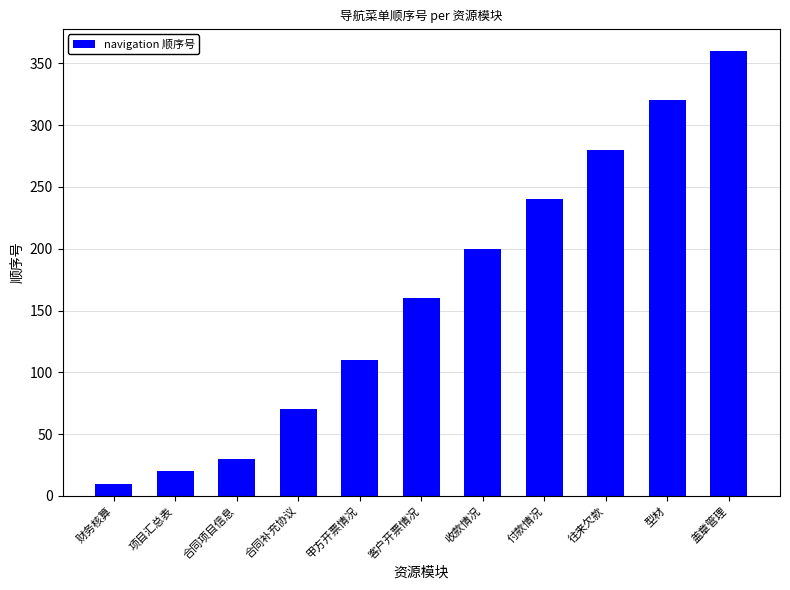

The value at 付款情况 is 154. True or false?

False